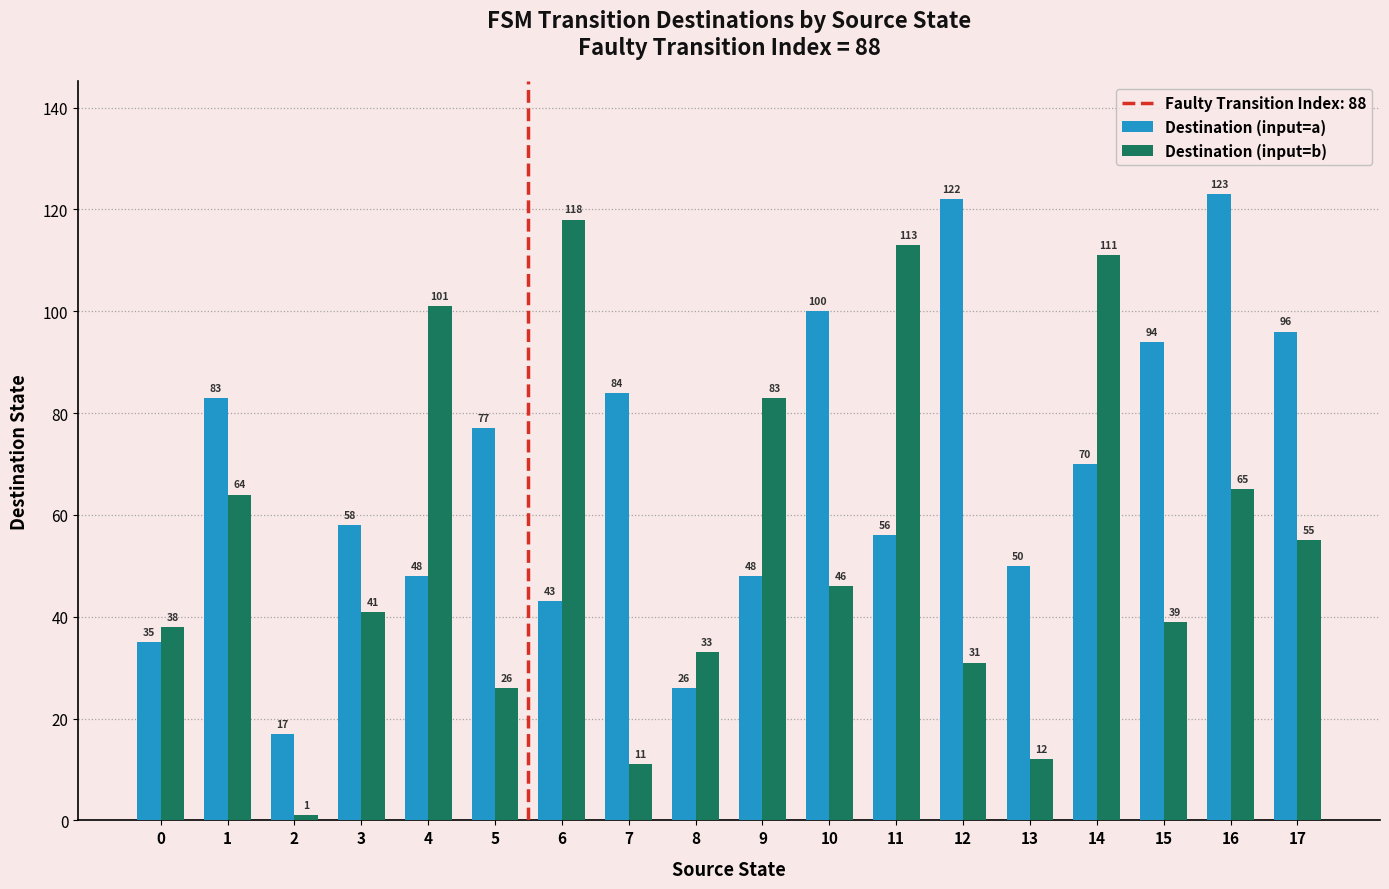

What is the greatest value displayed?

123